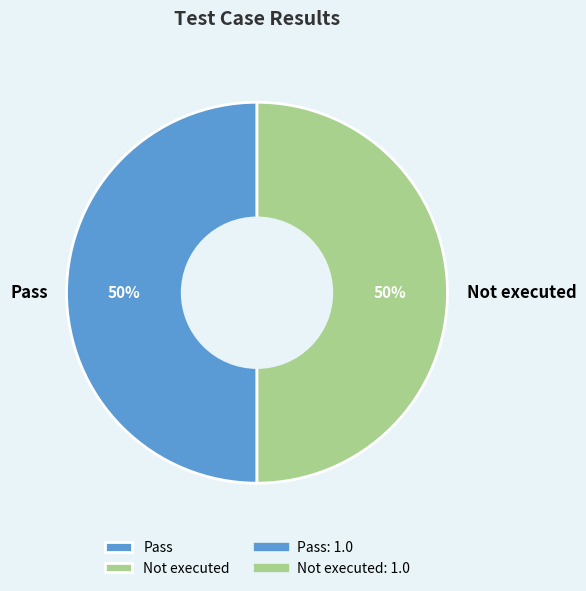

The Pass slice represents 42% of the pie. True or false?

False